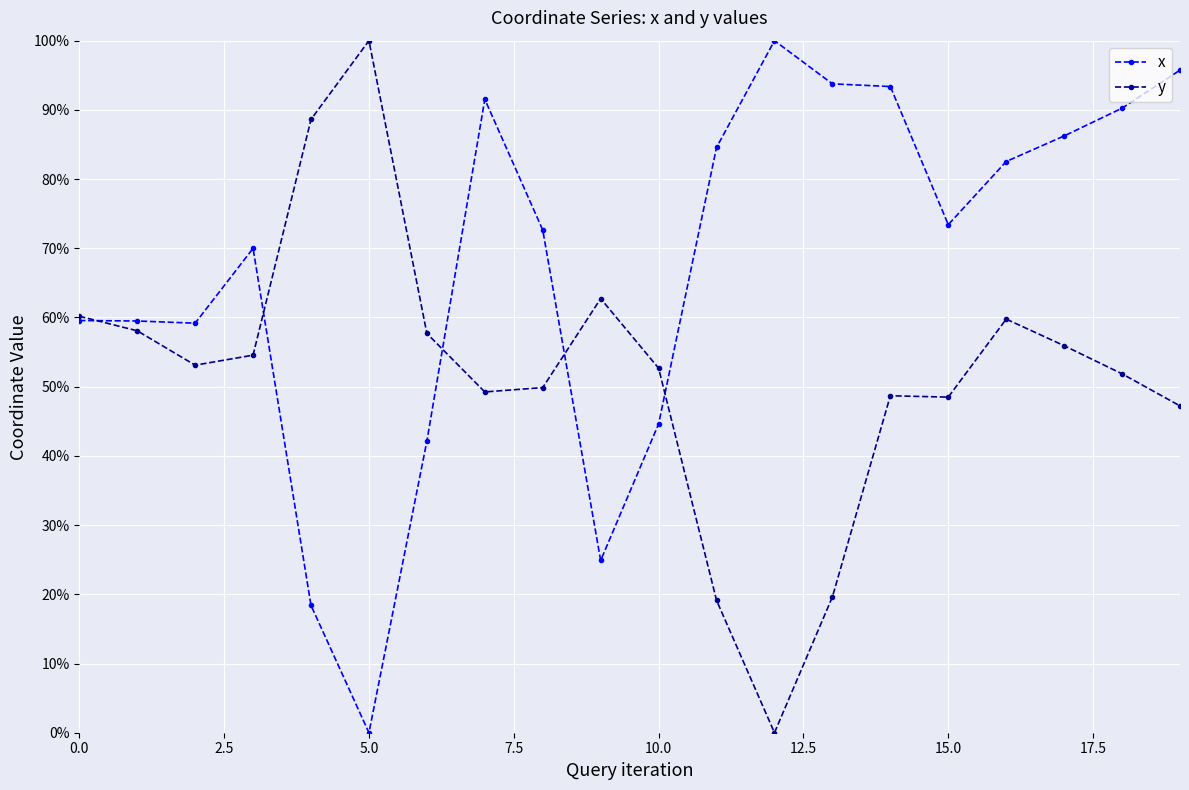

Does the chart have visible grid lines?

Yes